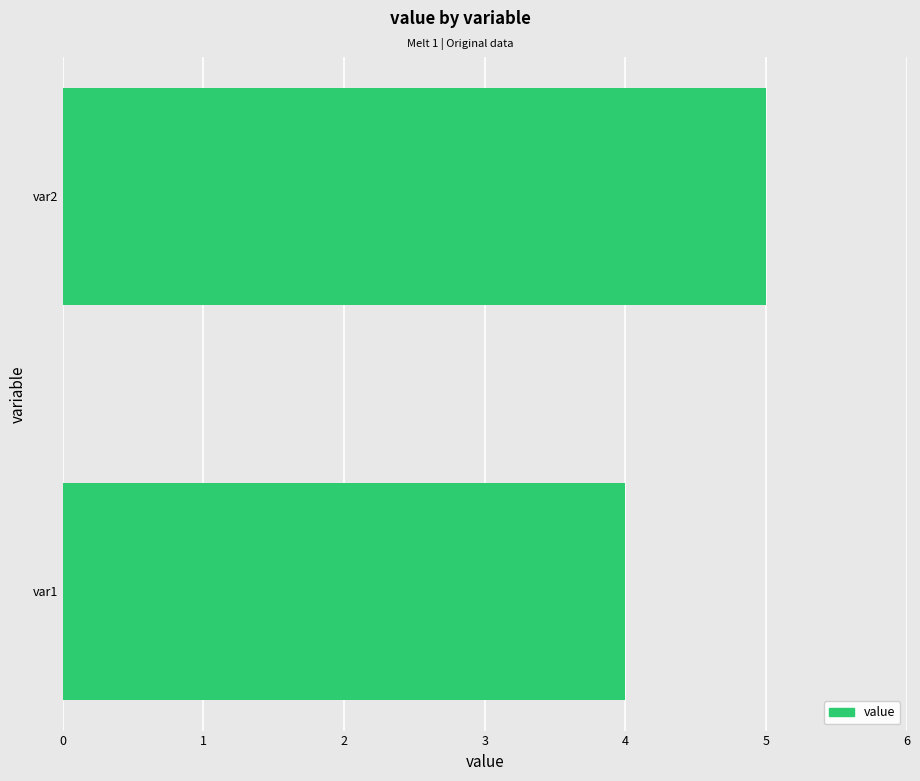

Reading bottom to top, transcribe all the data shown in this chart.

var1=4	var2=5